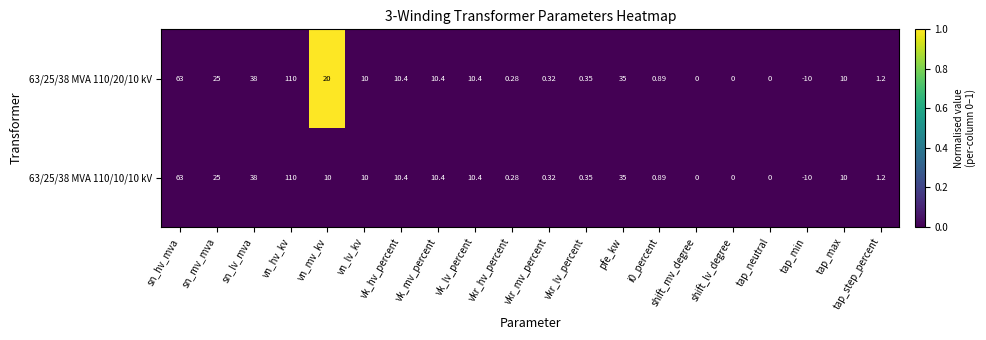

How many categories are shown in the chart?

20